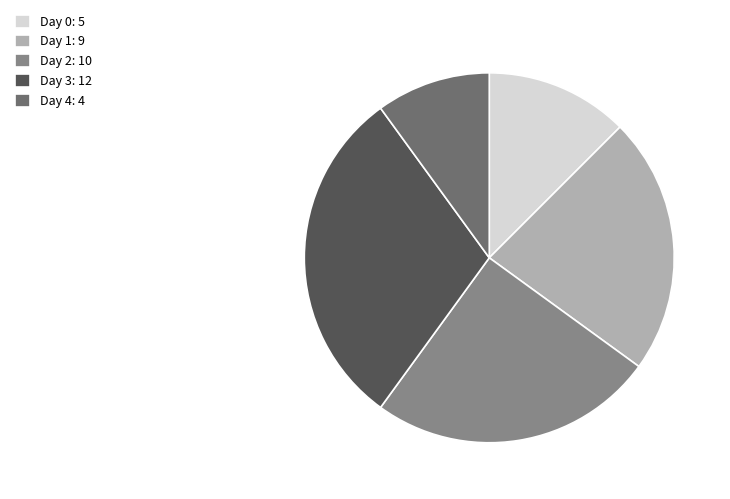

How many slices are in this pie chart?

5